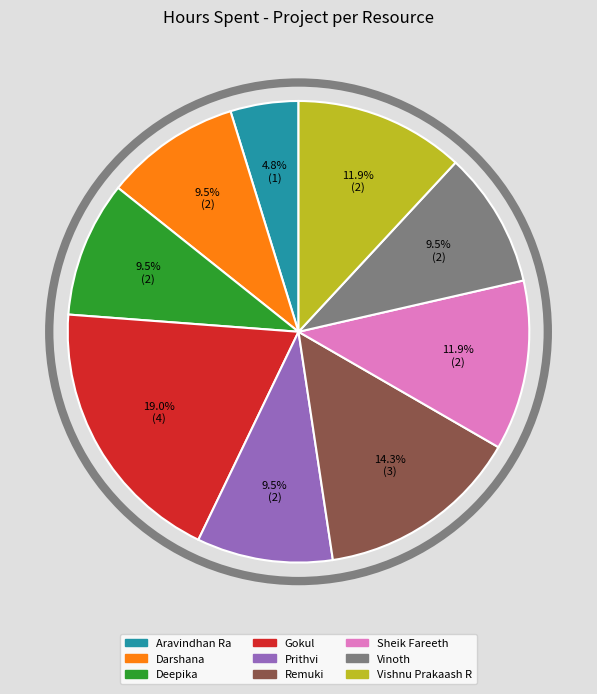

Which slice is the smallest?

Aravindhan Ra